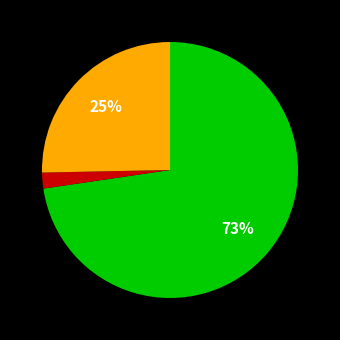

Does any single category account for the majority?

Yes